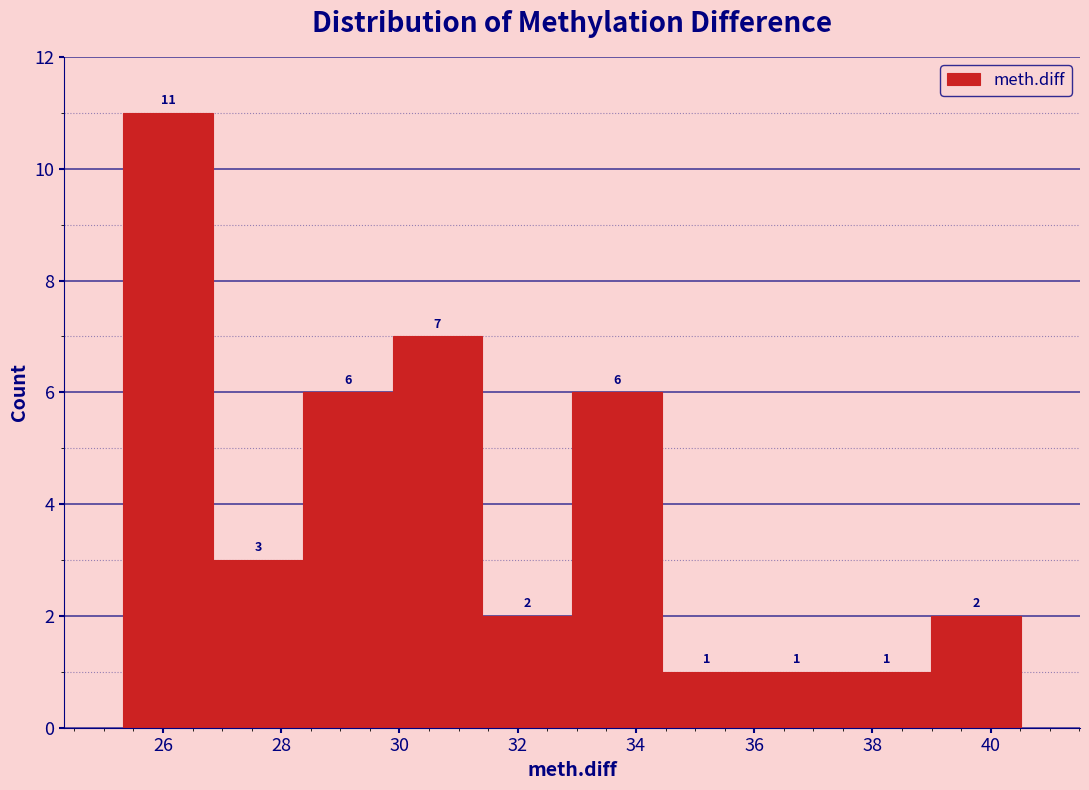

Over which range of the x-axis is the bar tallest?

25.4 to 26.8